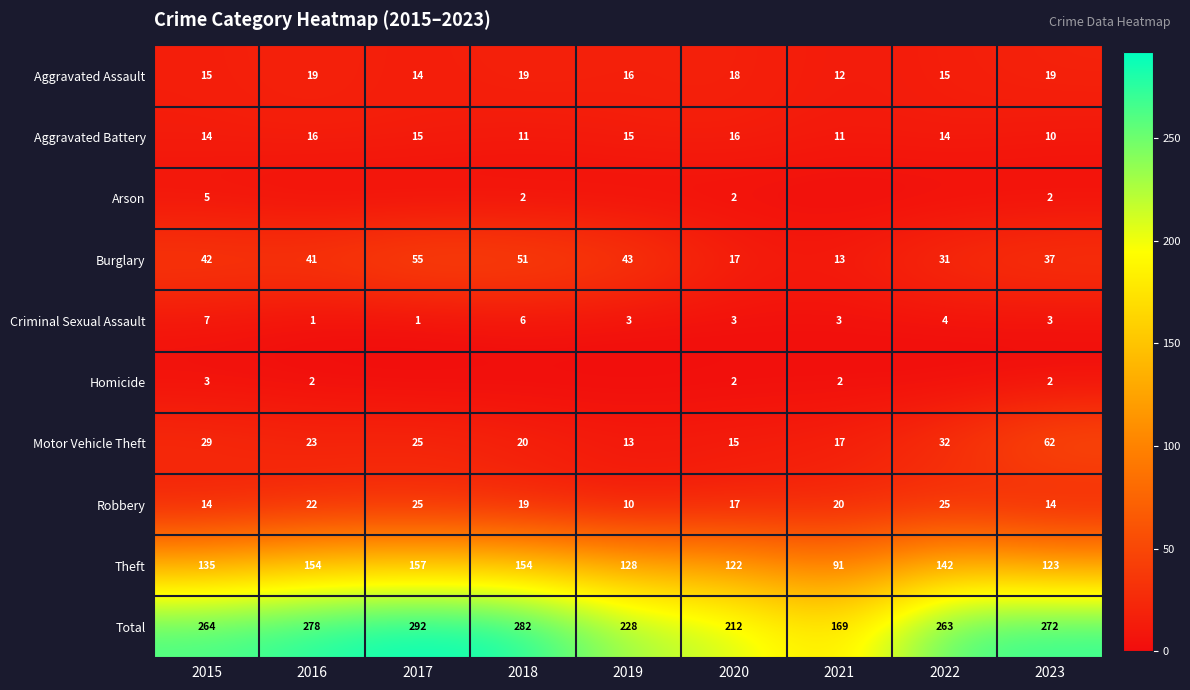

At how many categories does at least one series exceed 24?

9